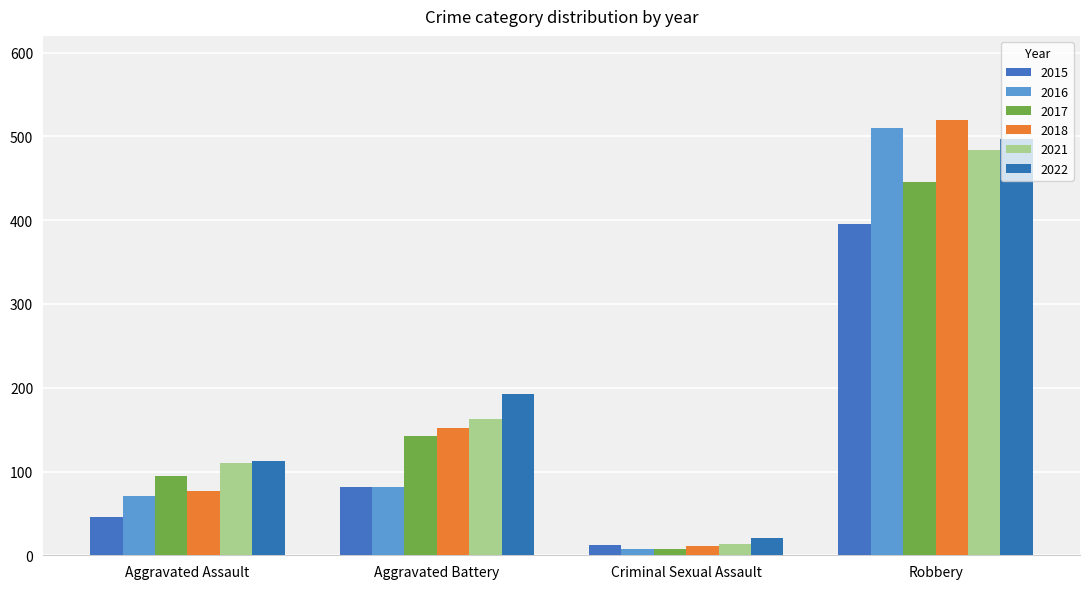

What is the total value across all series at Criminal Sexual Assault?

74